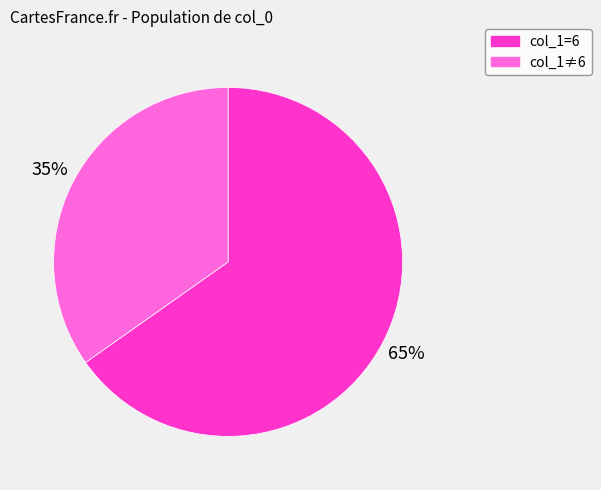

How many slices are in this pie chart?

2